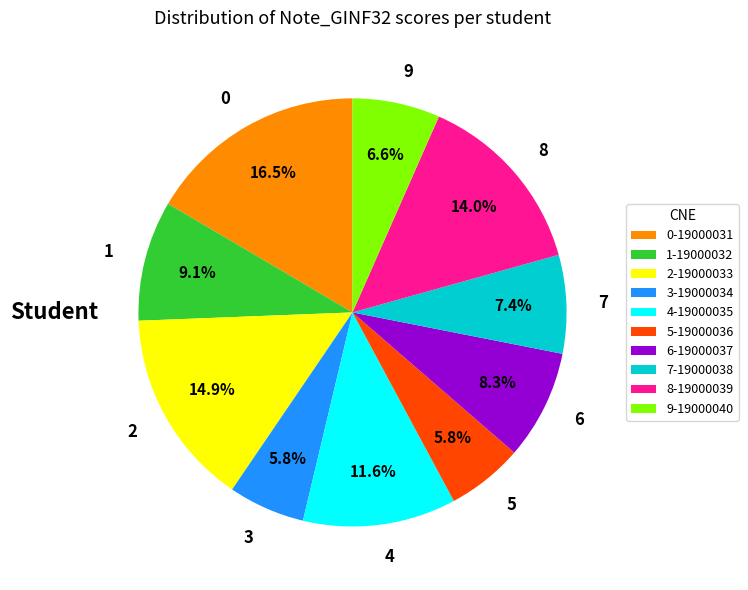

What is the ratio of the value at 2 to the value at 5?

2.6